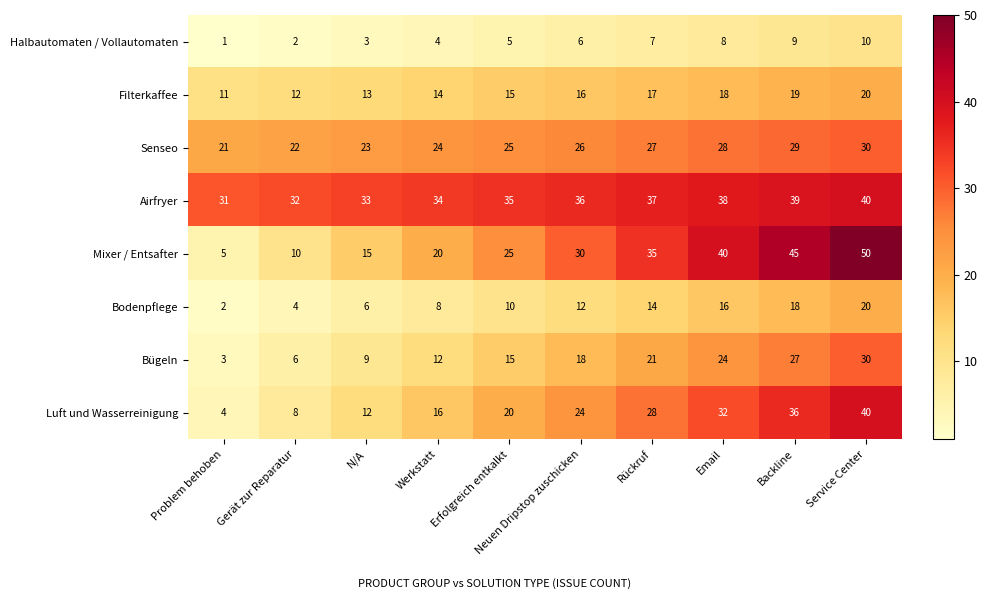

How many series are shown in this chart?

8